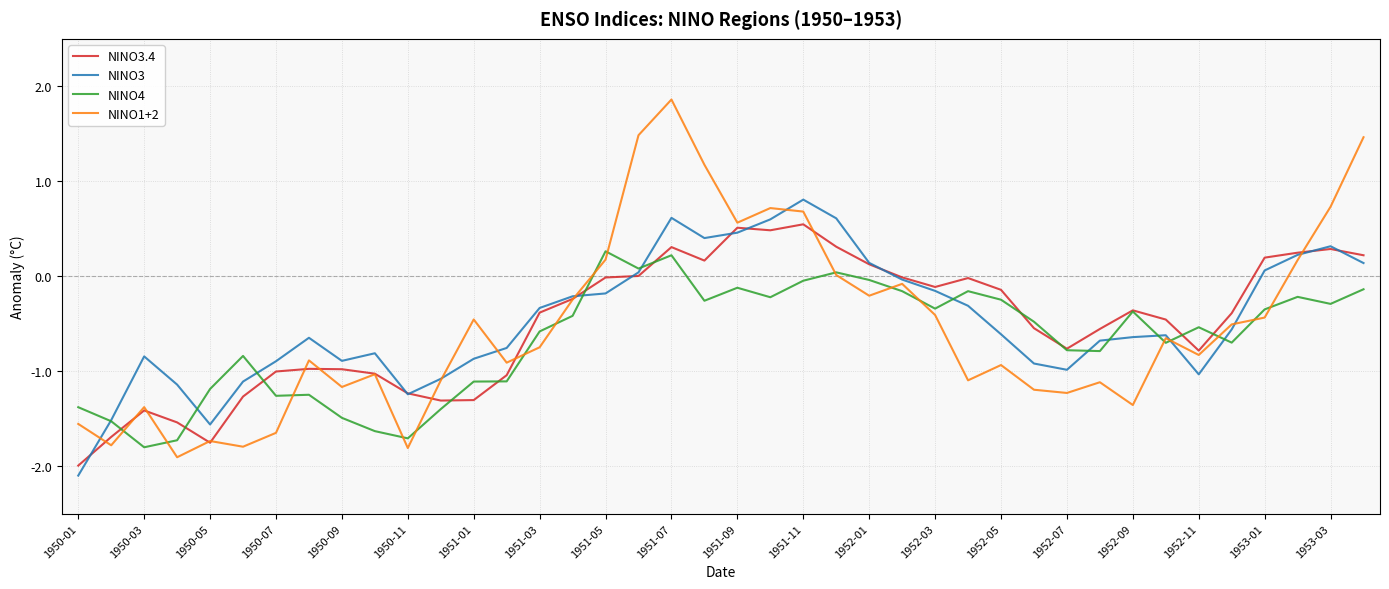

Rank the series by their maximum value, from lowest to highest.

NINO4, NINO3.4, NINO3, NINO1+2